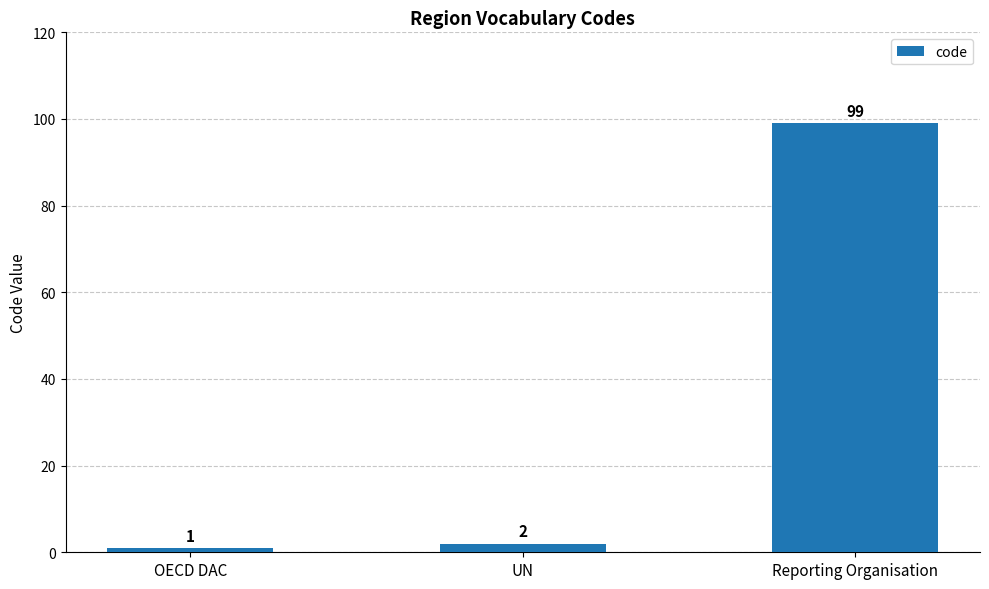

Reading left to right, transcribe all the data shown in this chart.

1	2	99